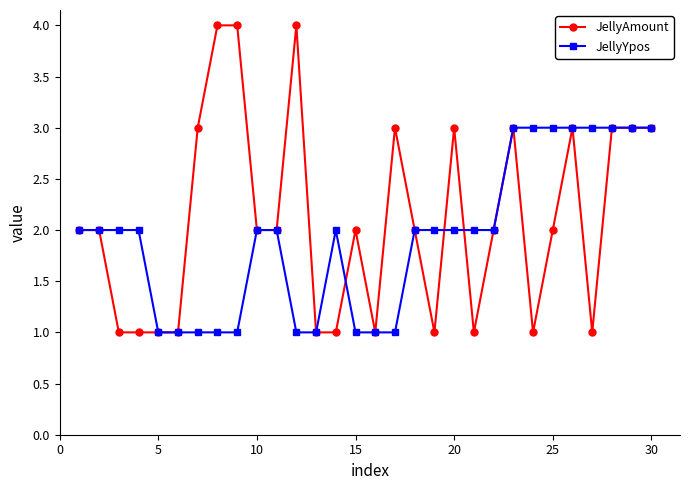

What is the value of the JellyYpos point at the 22nd from the left?

2